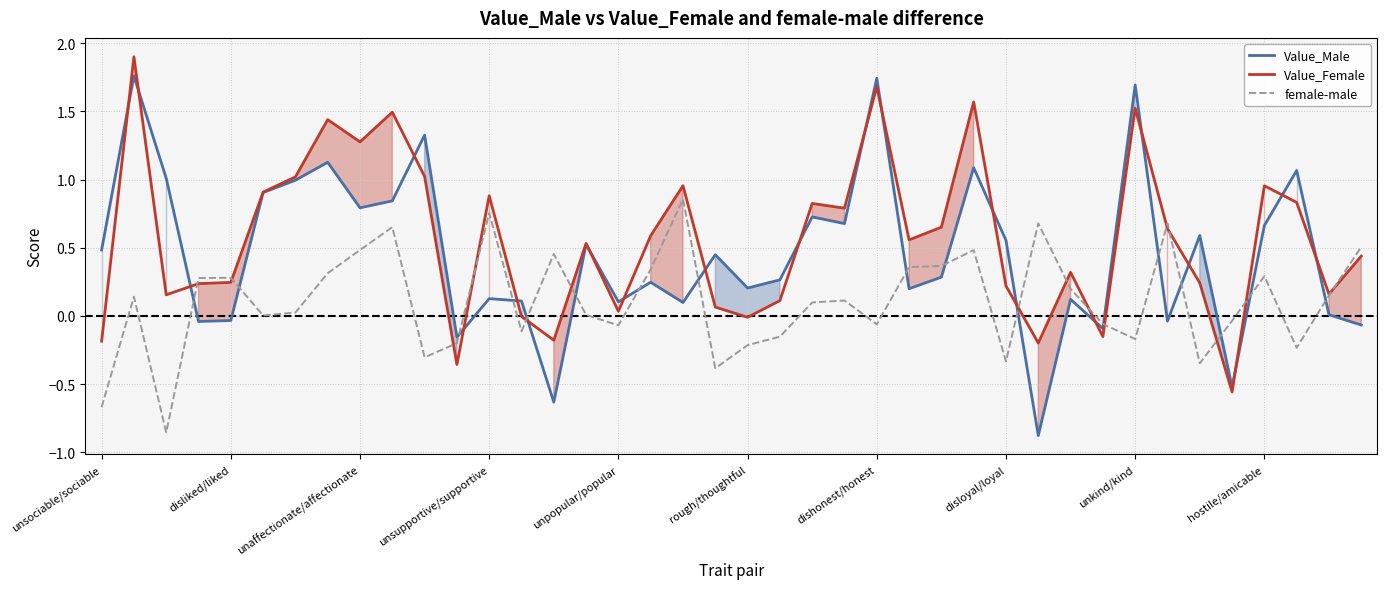

In female-male, how many points are higher than both neighbors (excluding endpoints)?

11